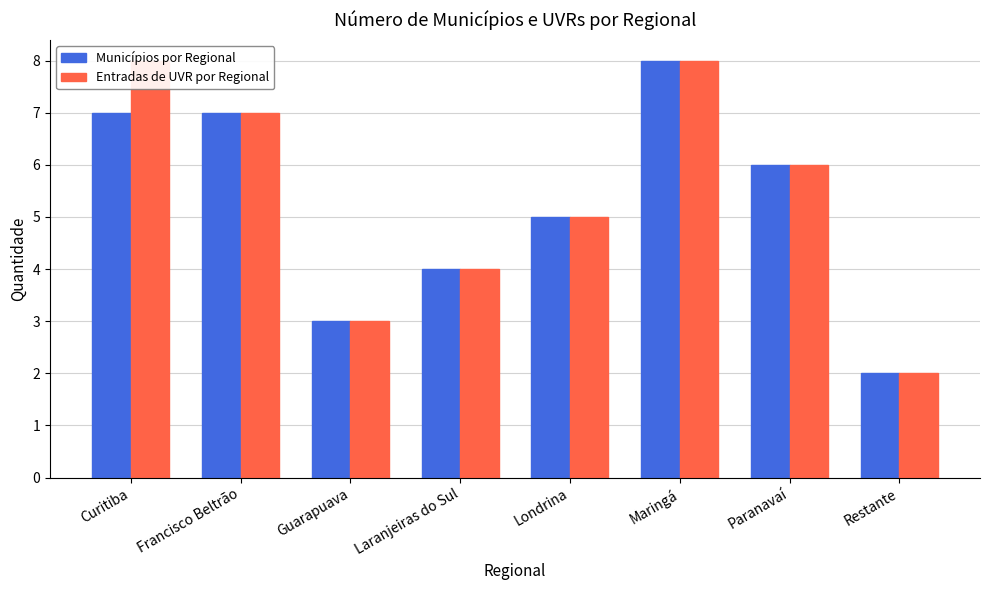

How many data points does each series have?

8